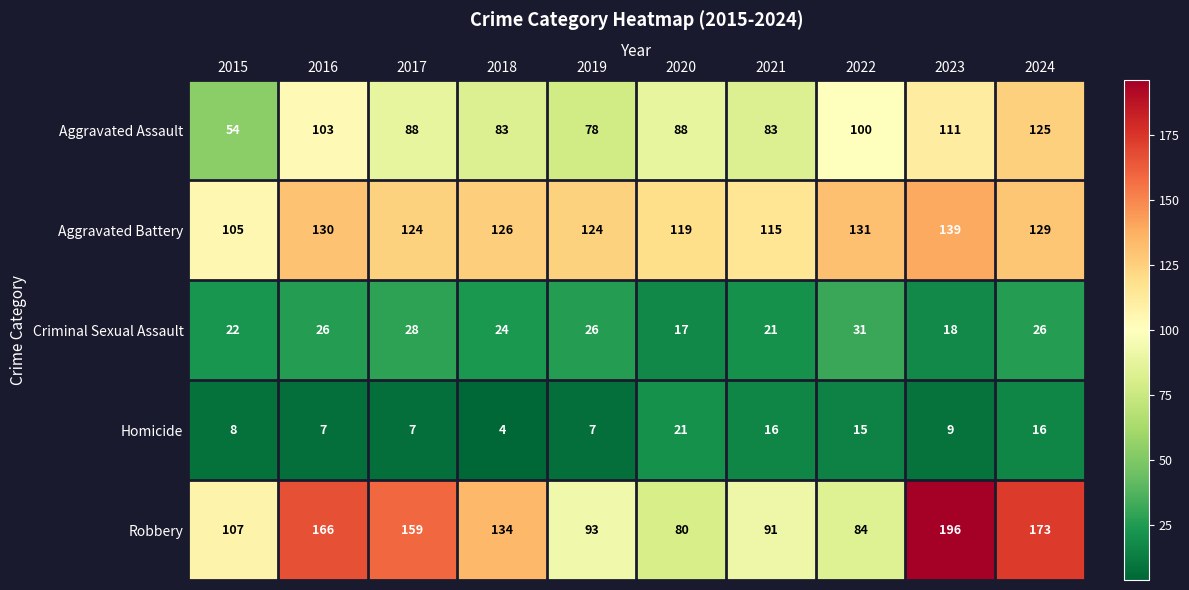

Which series has the largest range (max minus min)?

Robbery